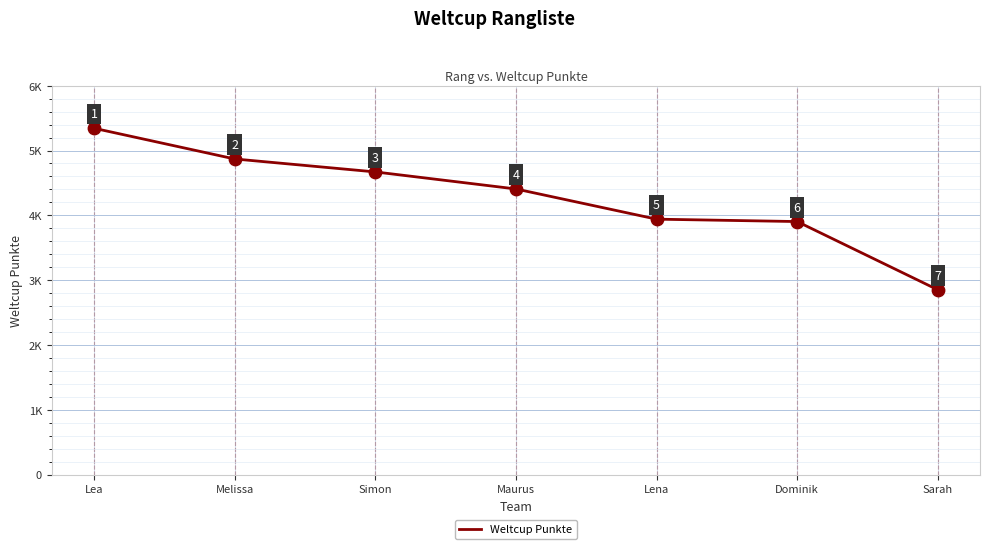

What is the change in value from Maurus to Sarah?

-1556